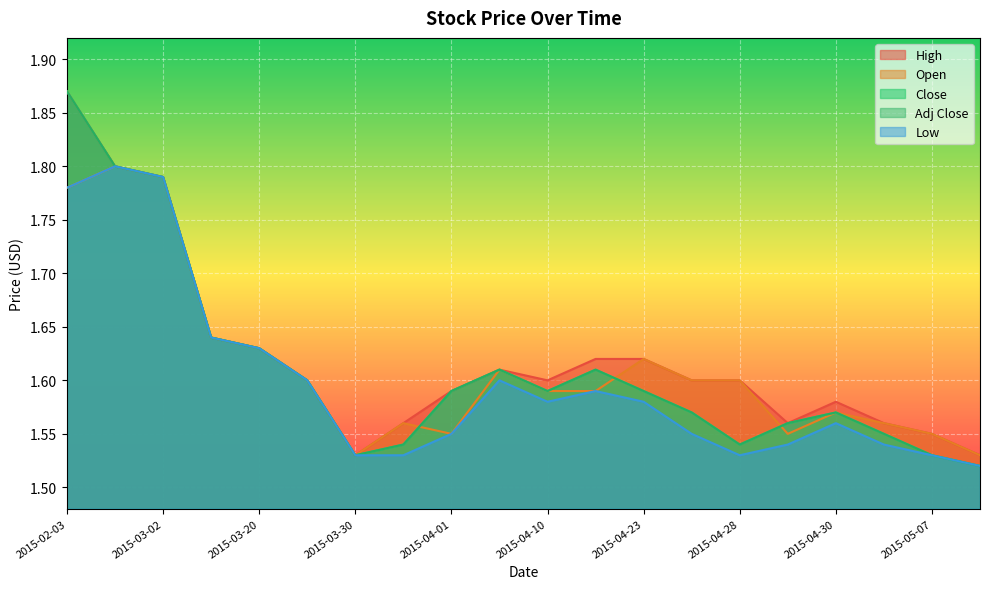

Is the value of High at 2015-04-16 greater than the value of Open at 2015-04-10?

Yes